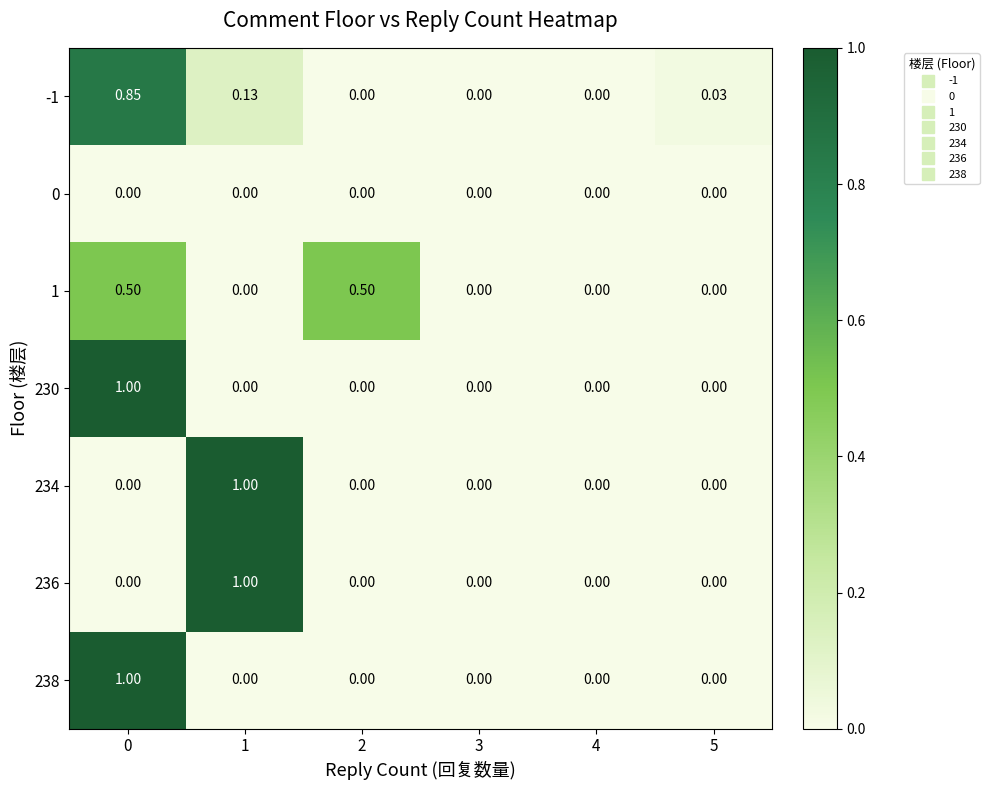

How many values in 230 are above zero?

1